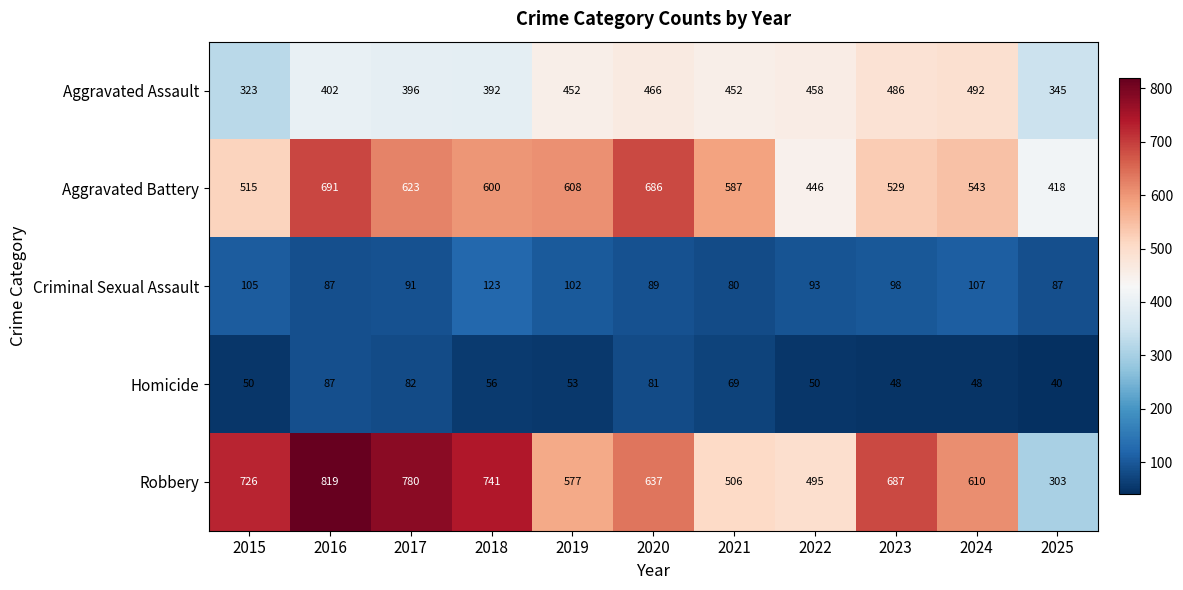

What is the approximate value of Criminal Sexual Assault at 2020, to the nearest 5?

90